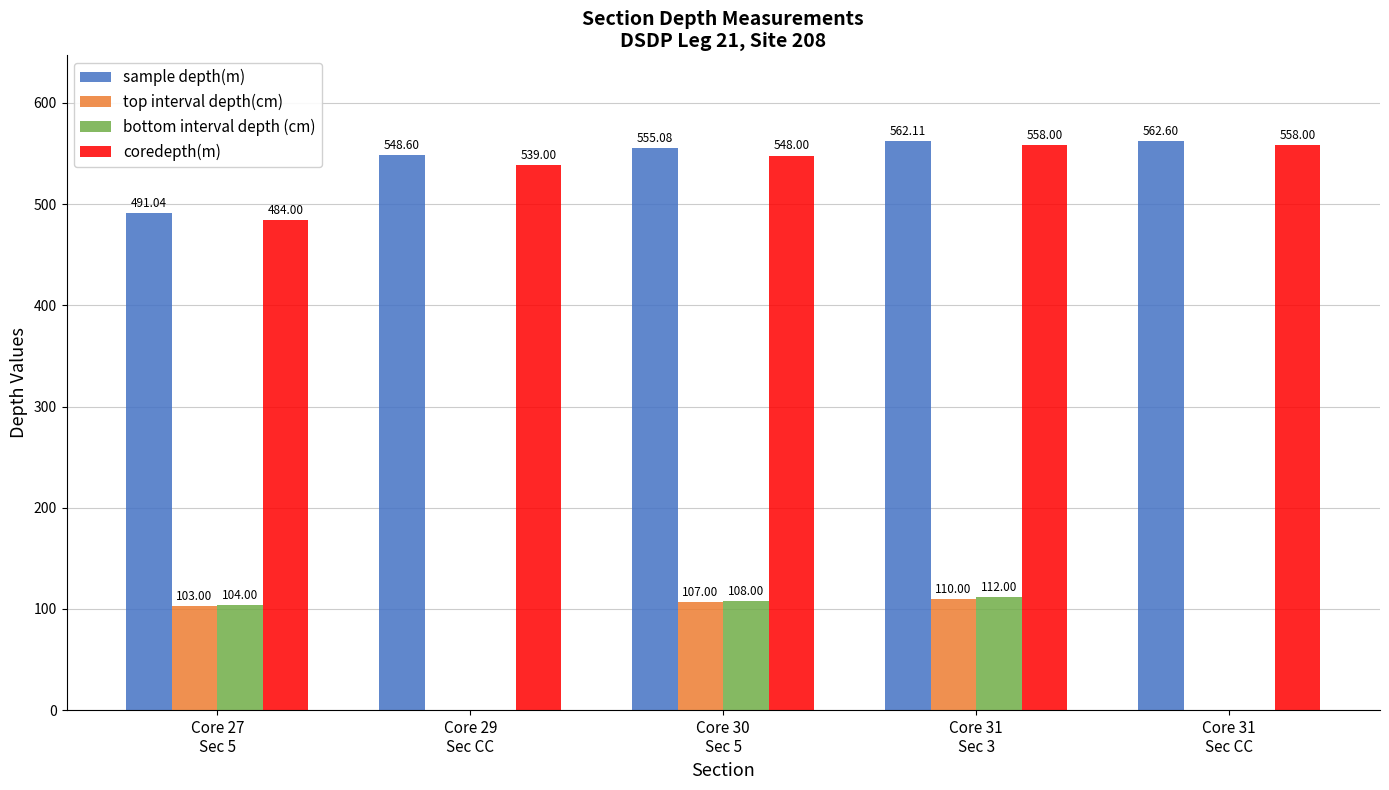

What is the sum of all top interval depth(cm) values?

320.0